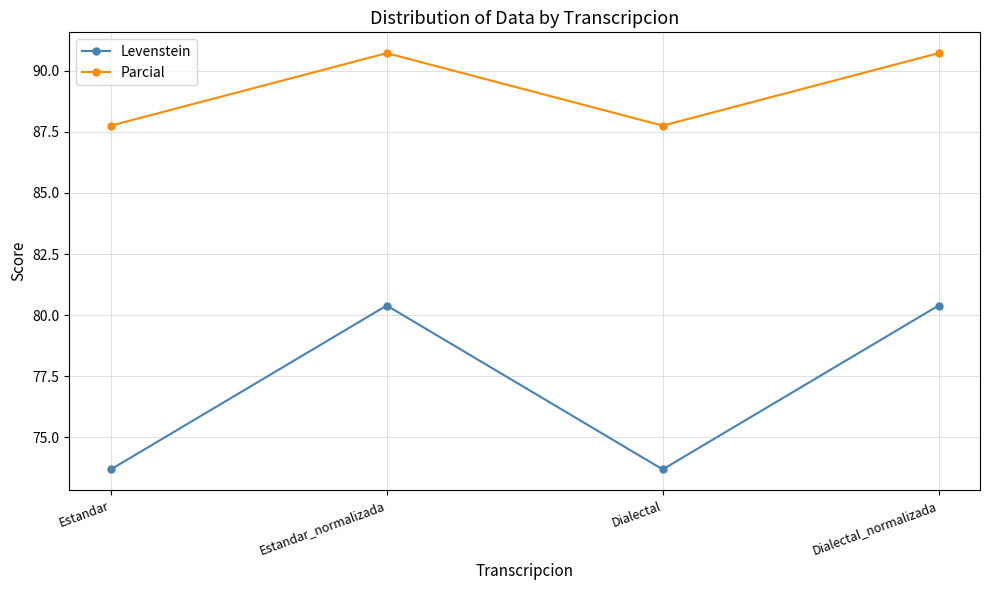

Read the Levenstein value at Dialectal_normalizada.

80.4